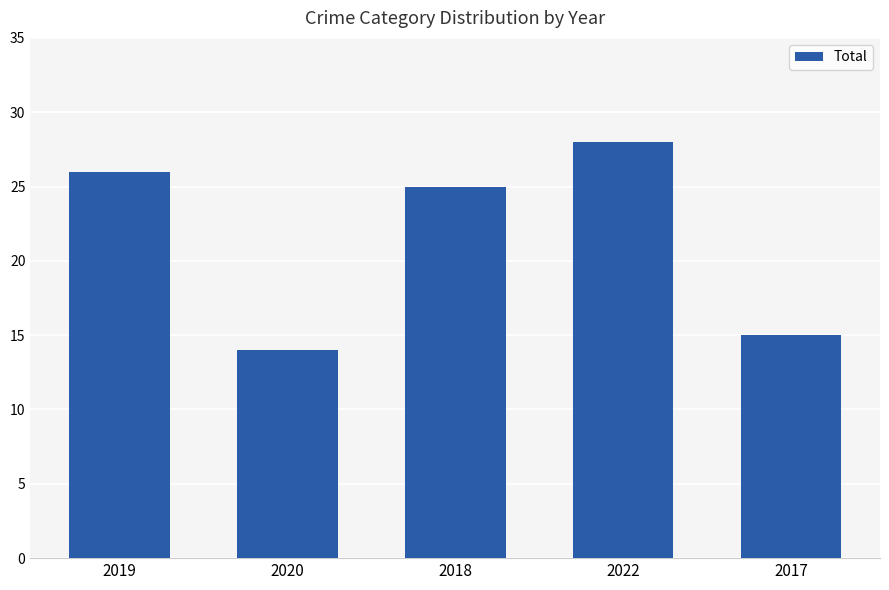

What is the difference between the maximum and minimum values?

14